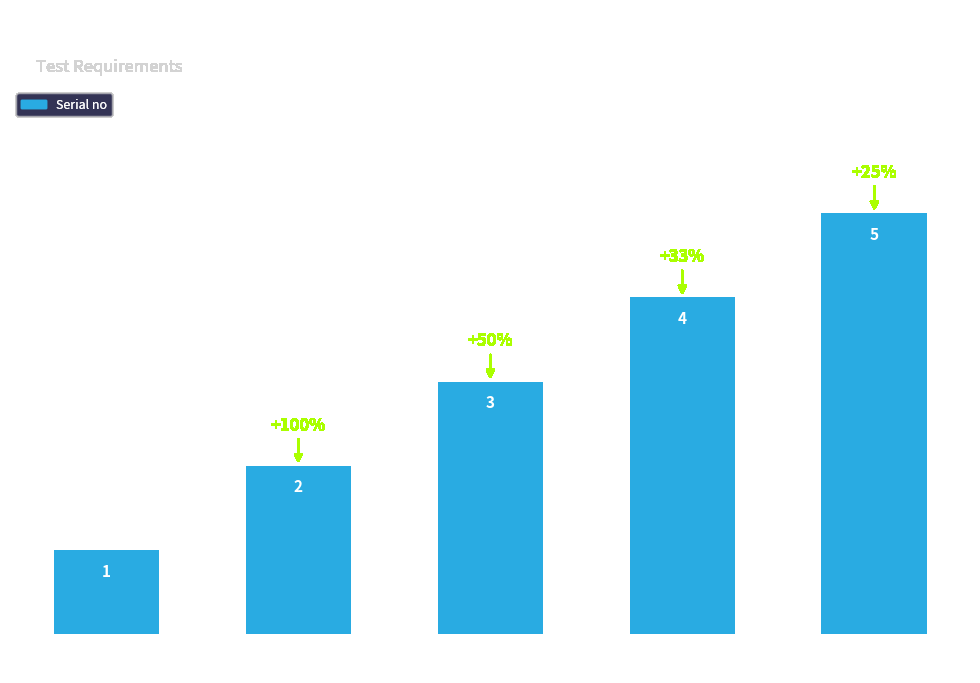

How many values are between 2 and 4?

3